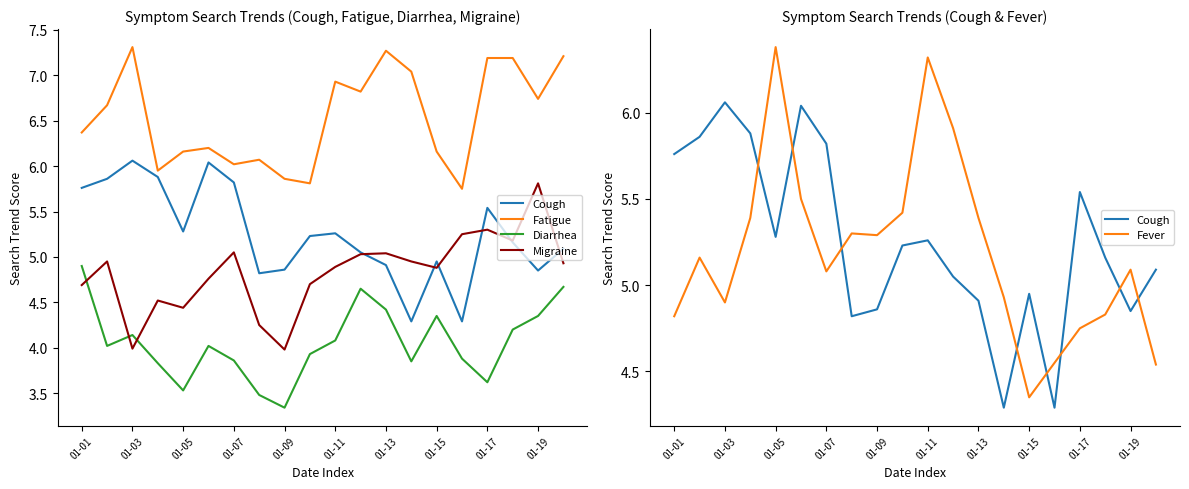

Does the chart have visible grid lines?

No